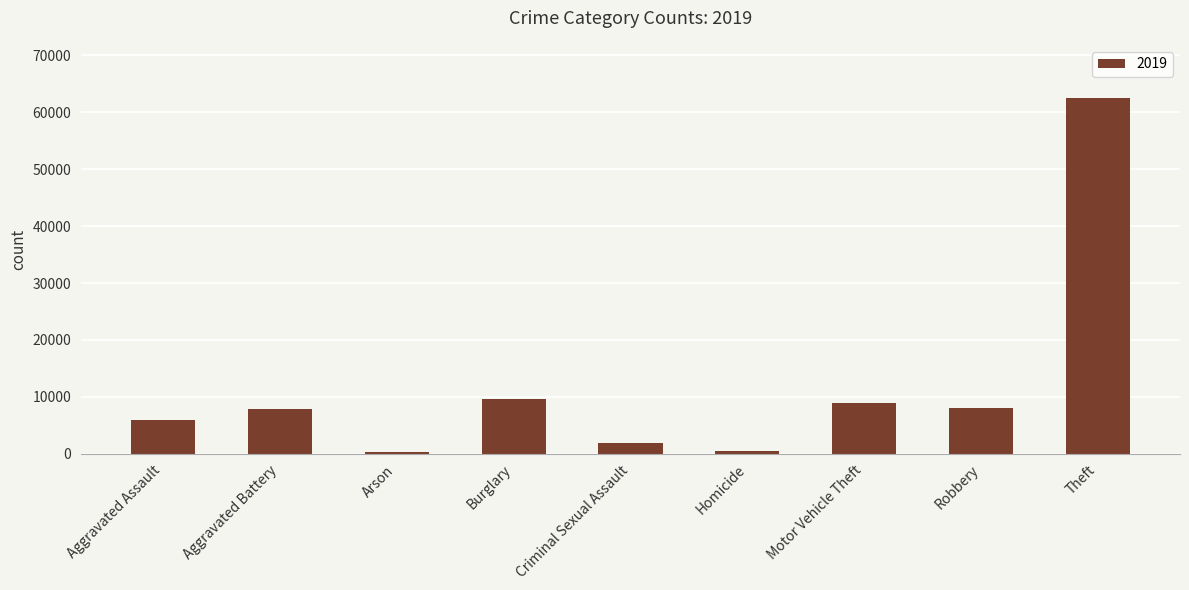

What is the ratio of the value at Aggravated Assault to the value at Criminal Sexual Assault?

3.1